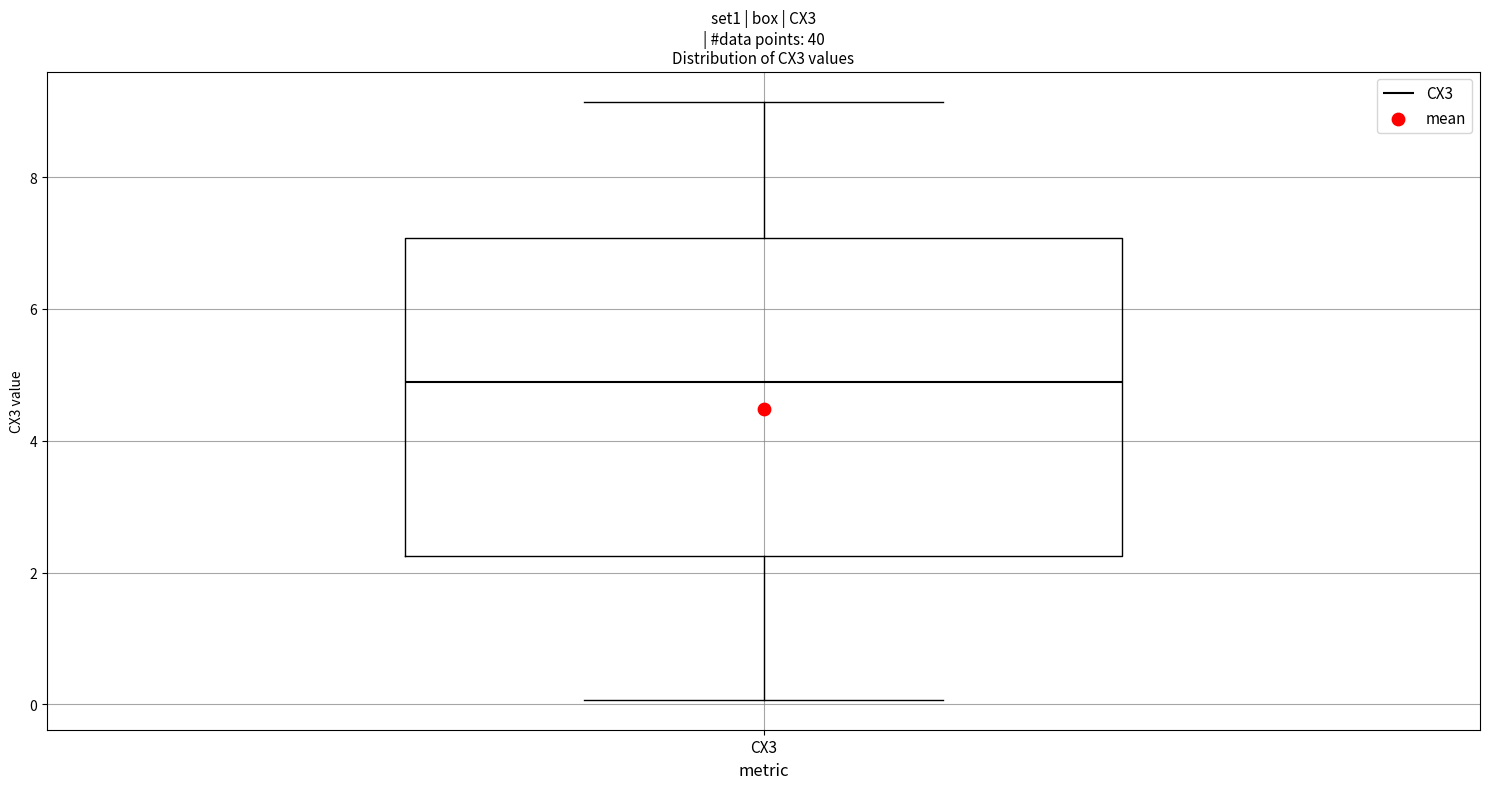

Read this box plot against the y-axis: the position of the median line, the range covered by the box, and the ends of both whiskers. The values are not printed on the chart, so give them approximately, as read against the axis.

median 4.8, box 2.2 to 7.0, whiskers 0.0 to 9.2